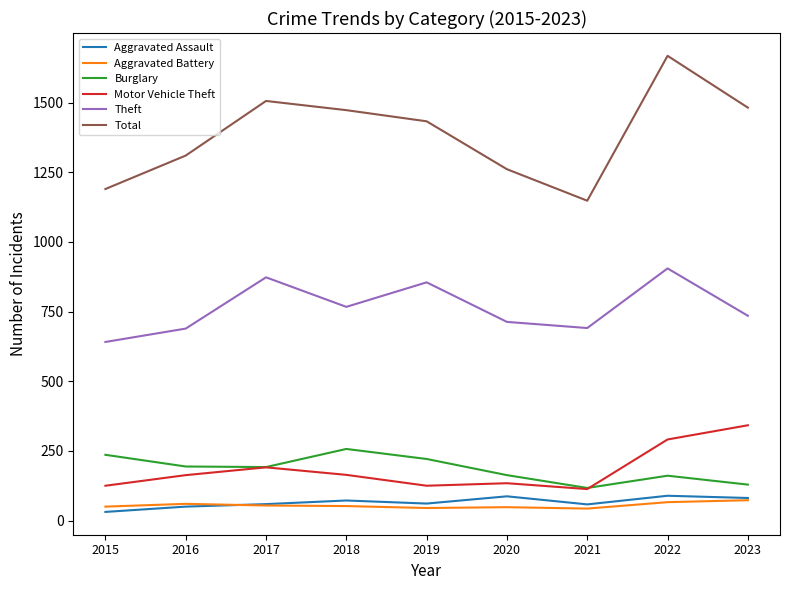

Which series has the widest spread of values?

Total